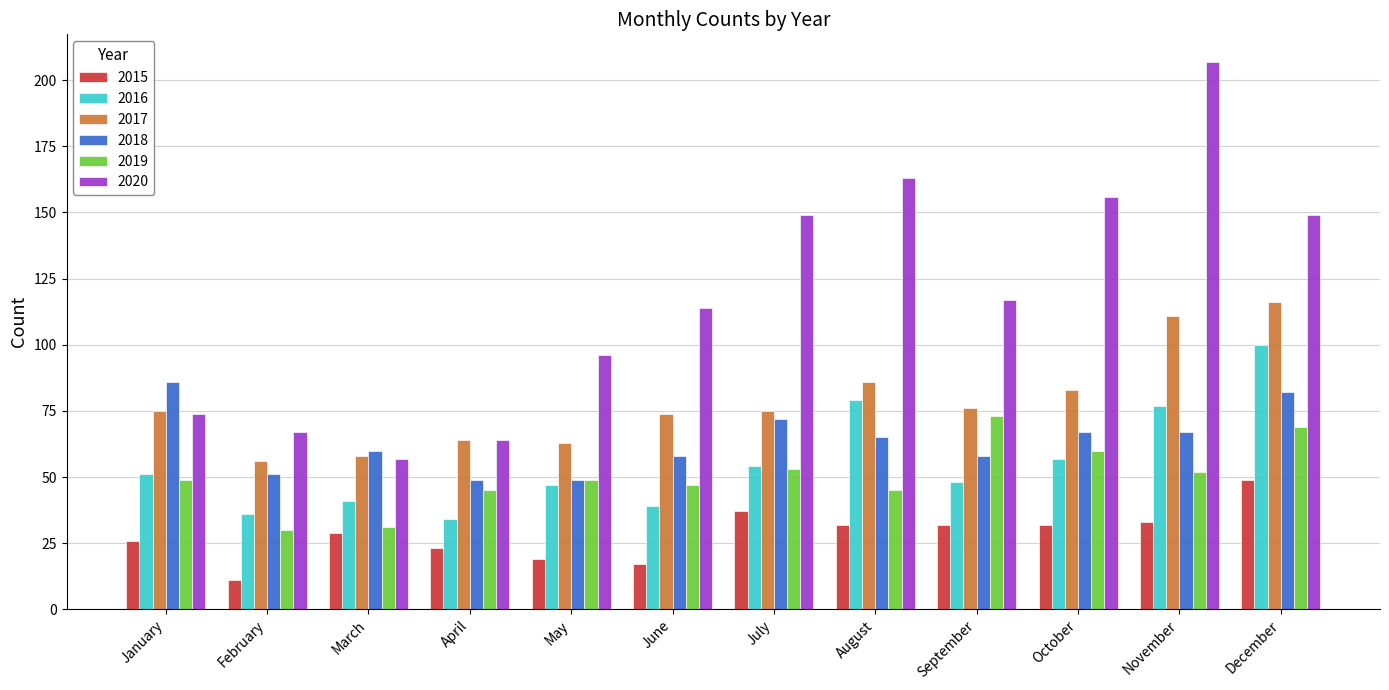

What is the difference between the highest and lowest values at March?

31